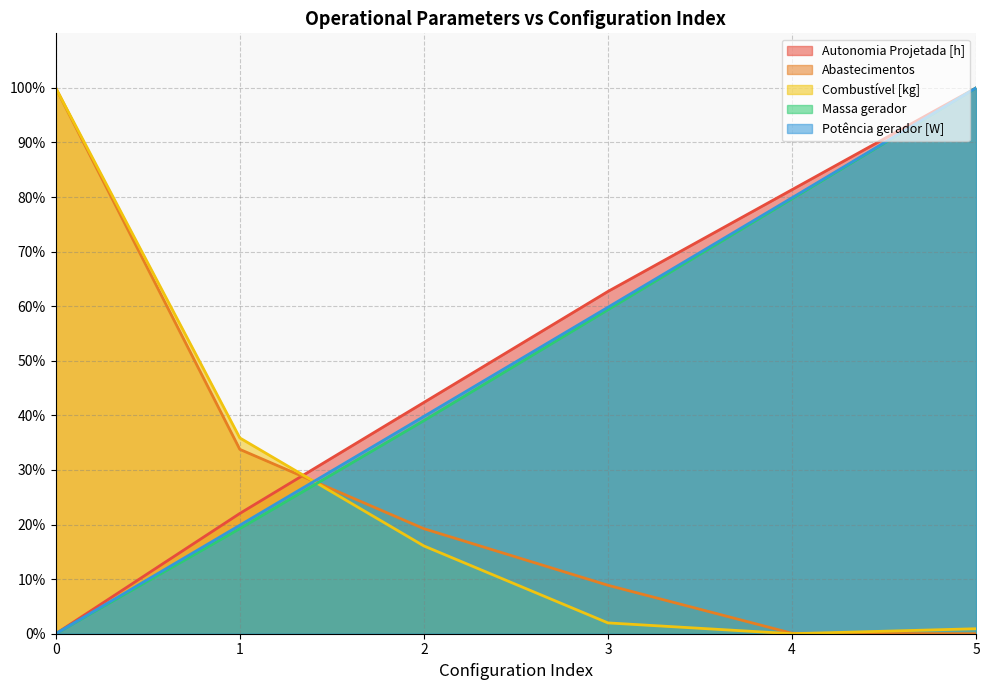

At which category is the sum across all series the highest?

5